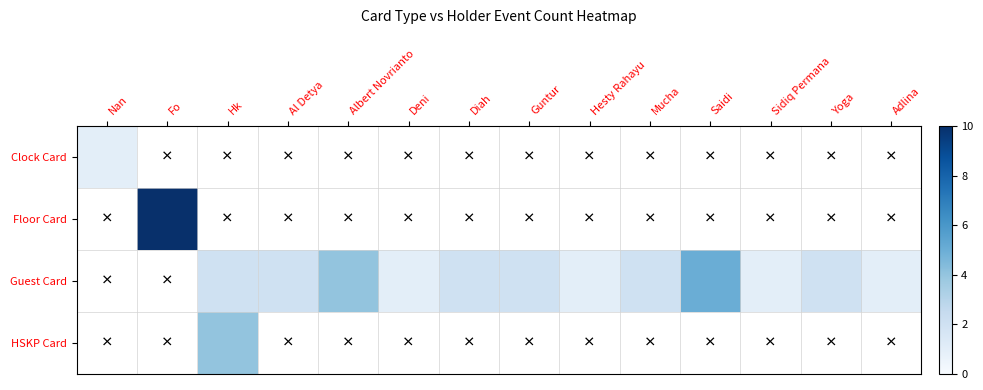

What is the maximum value shown in the chart?

10